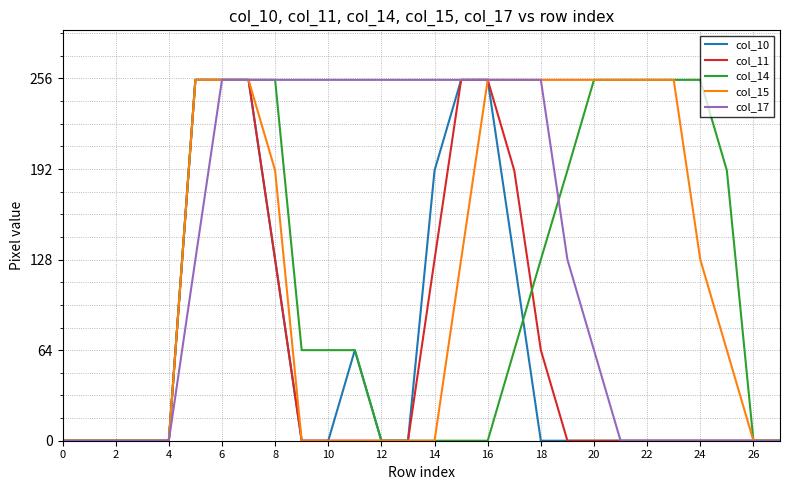

What is the highest value of the col_14 series?

255